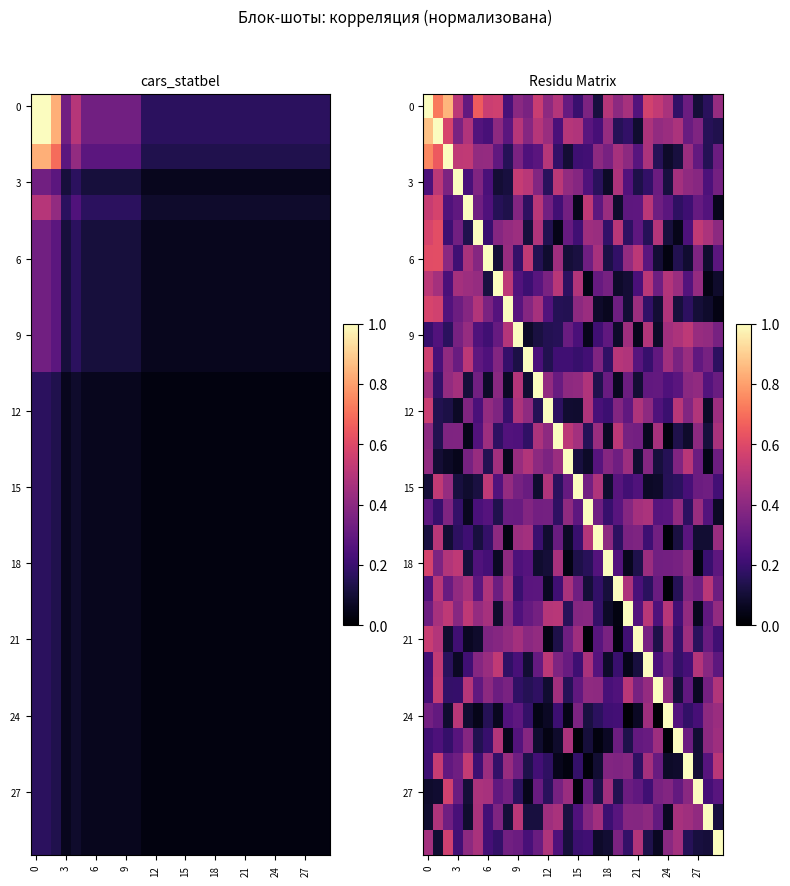

Between 22 and 28, which is larger?

22